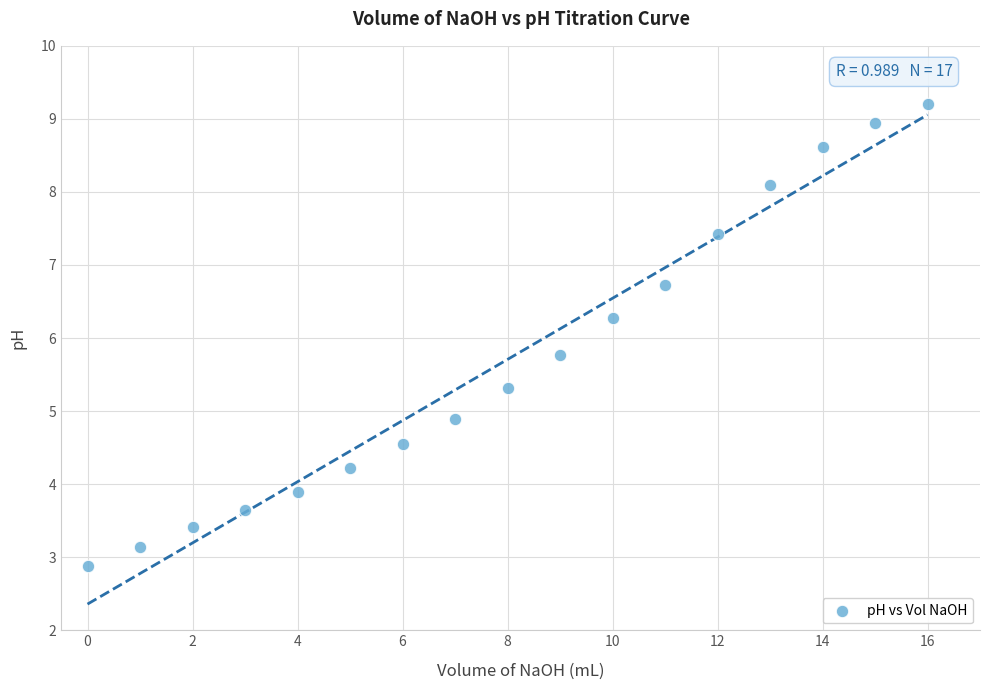

What is the range of Y values (max minus min)?

6.3